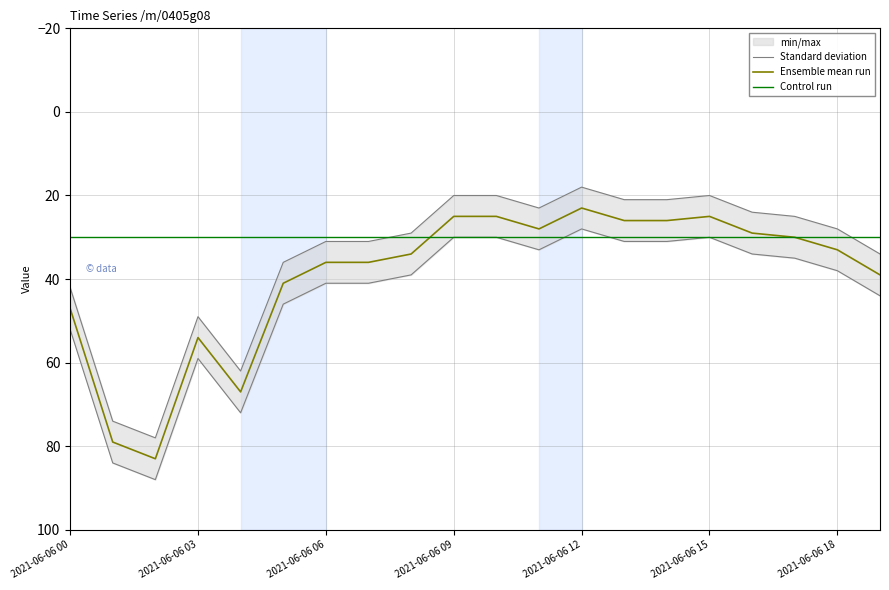

List the series in order of their peak value, lowest first.

Control run, Ensemble mean run, Standard deviation